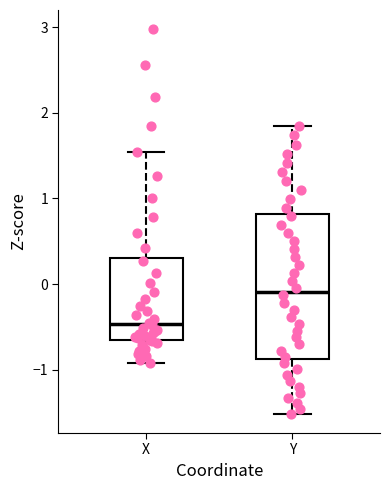

Which box is the tallest, from its lower edge to its upper edge?

Y